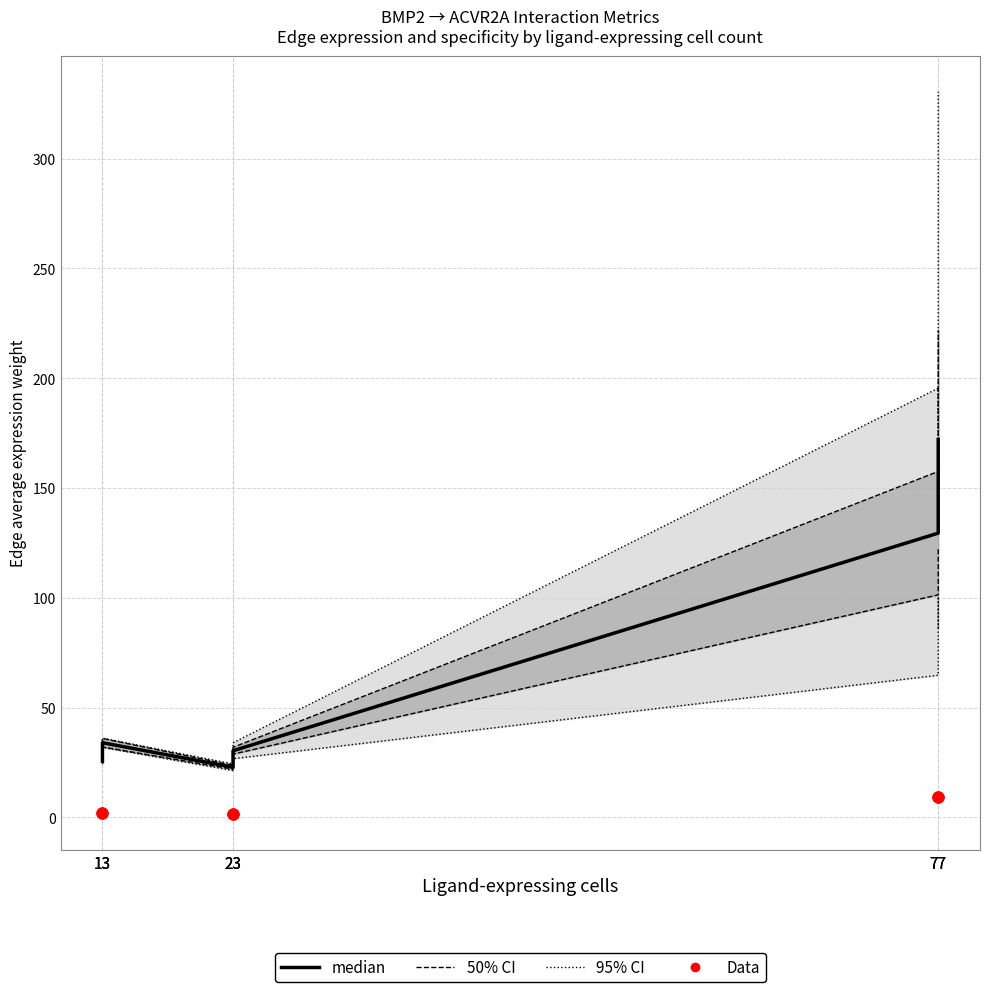

Which series has the largest total across all categories?

median